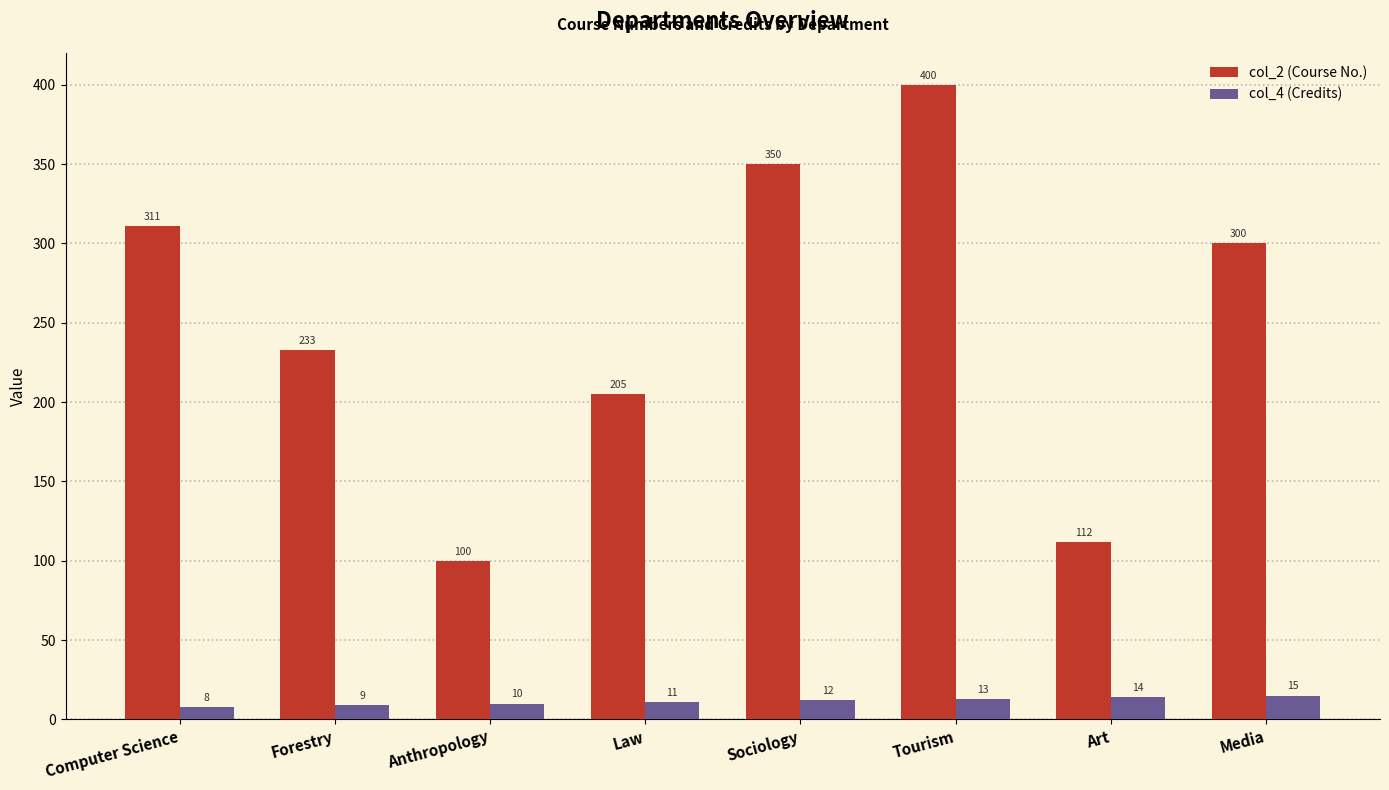

Reading left to right, extract all data points from this chart.

col_2: Computer Science=311	Forestry=233	Anthropology=100	Law=205	Sociology=350	Tourism=400	Art=112	Media=300
col_4: Computer Science=8	Forestry=9	Anthropology=10	Law=11	Sociology=12	Tourism=13	Art=14	Media=15